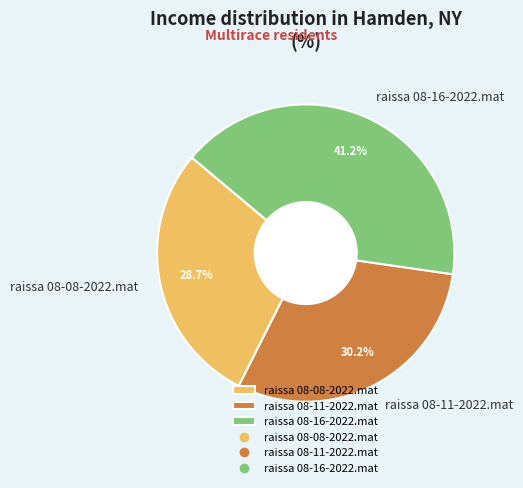

To the nearest percent, what is the difference between the largest and smallest slice percentages?

12%